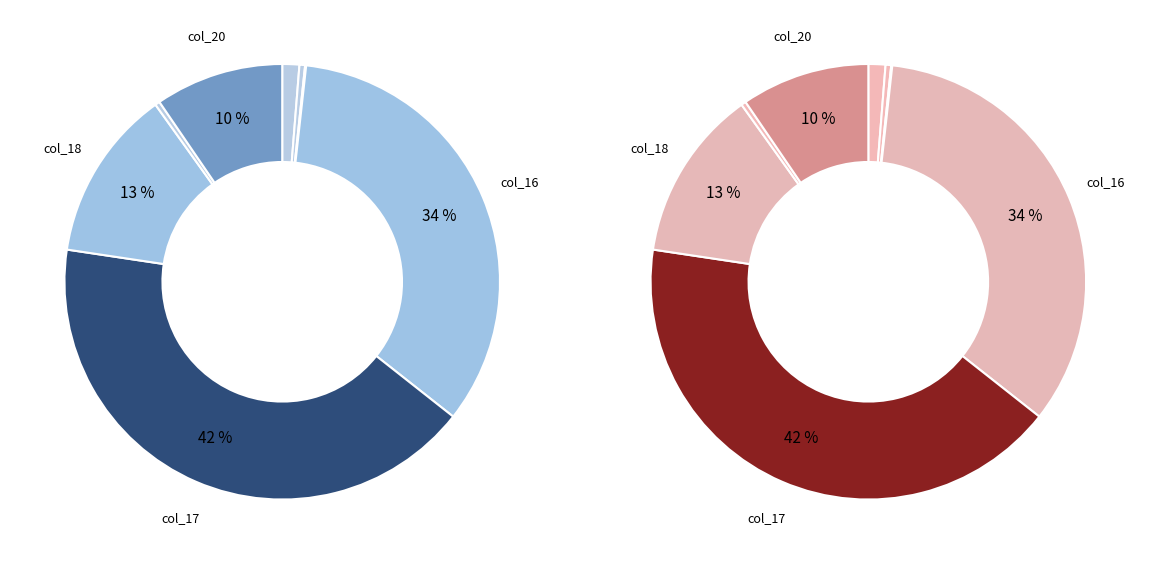

To the nearest percent, what percentage of the pie is 16?

34%